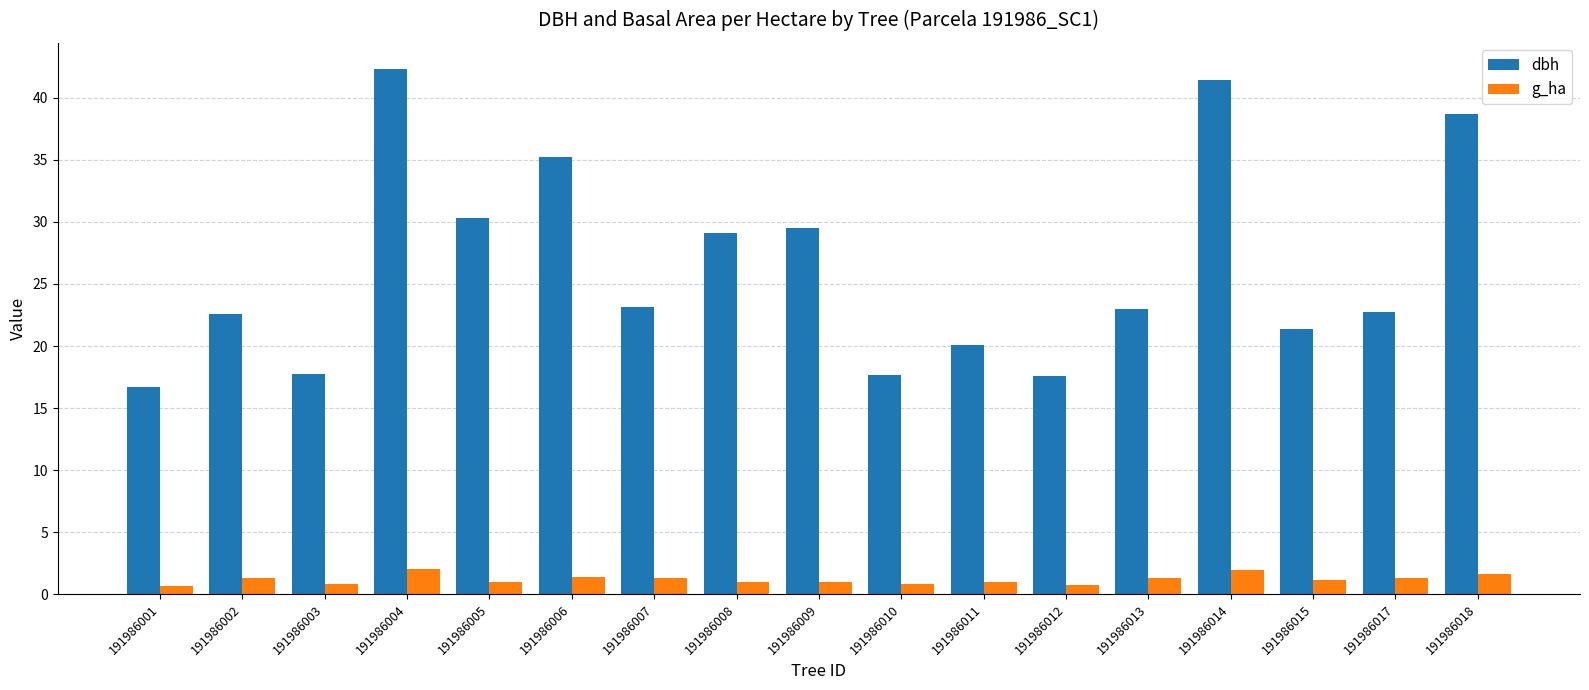

Which series has the widest spread of values?

dbh